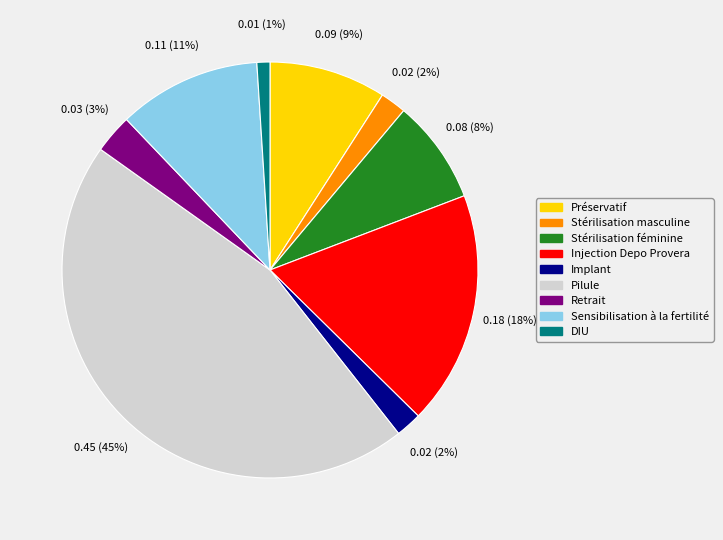

Is there a majority slice in this chart?

No